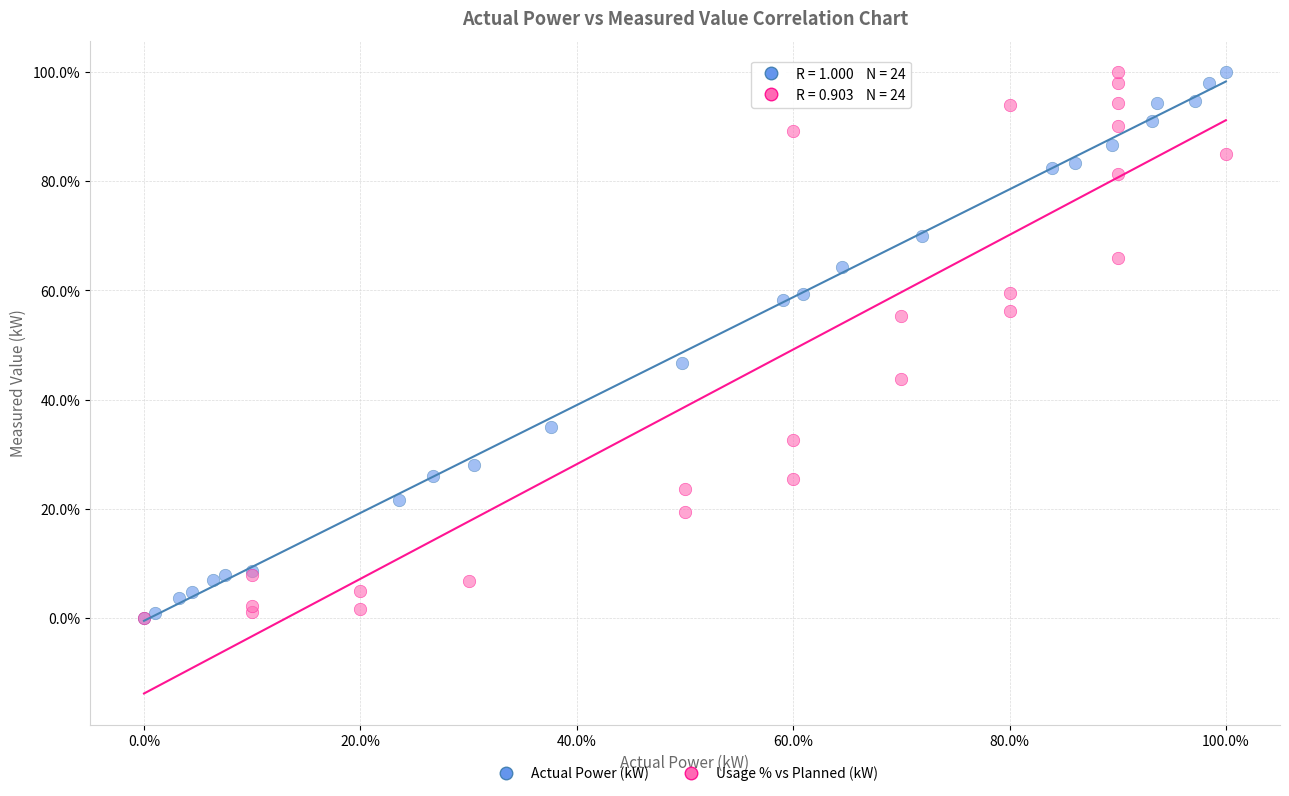

What are all the series names shown in the legend?

Actual Power (kW), Usage % vs Planned (kW)